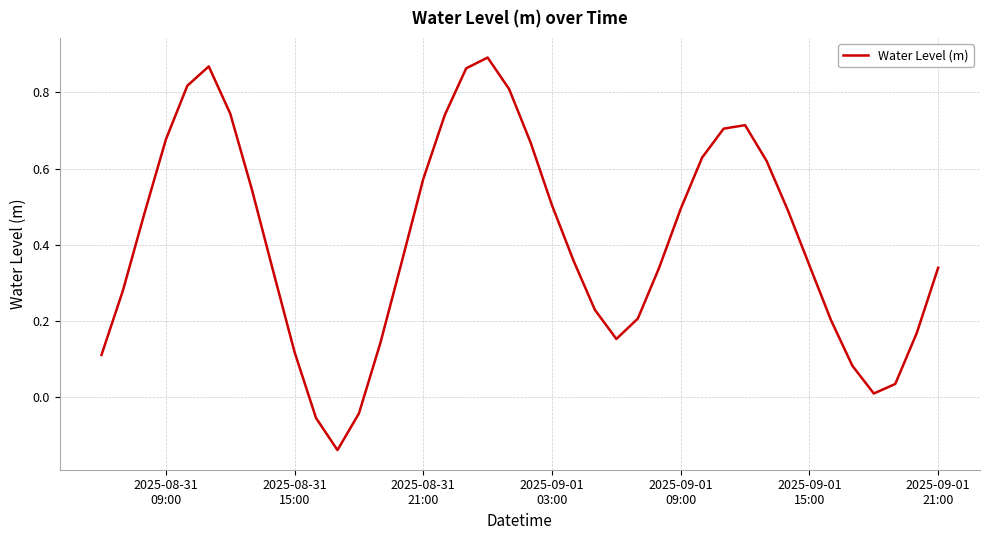

How many interior local peaks (higher than both neighbors) does the data have?

3